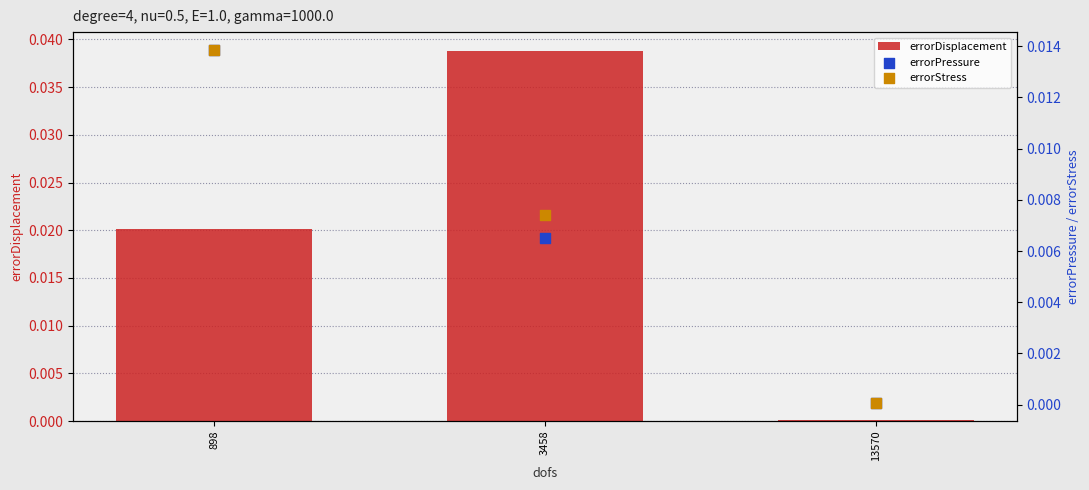

Which series has the largest Y range (max minus min)?

errorDisplacement